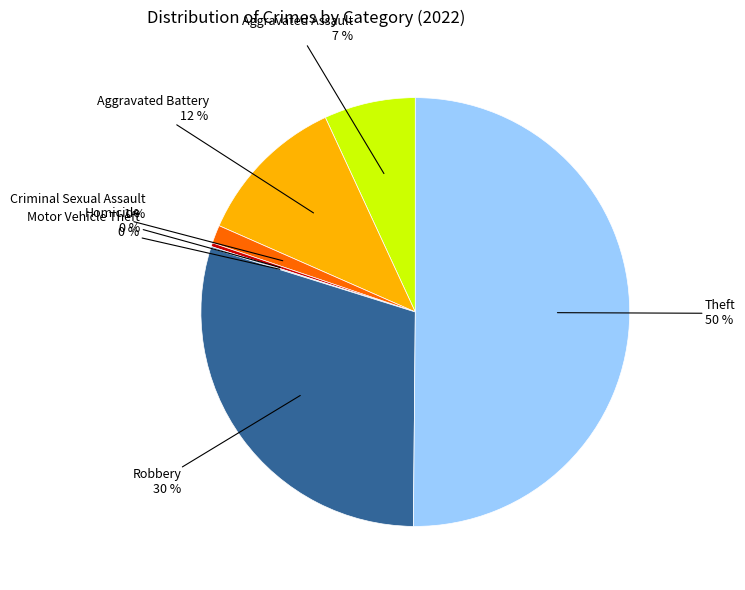

To the nearest percent, what is the combined percentage of Theft and Homicide?

50%